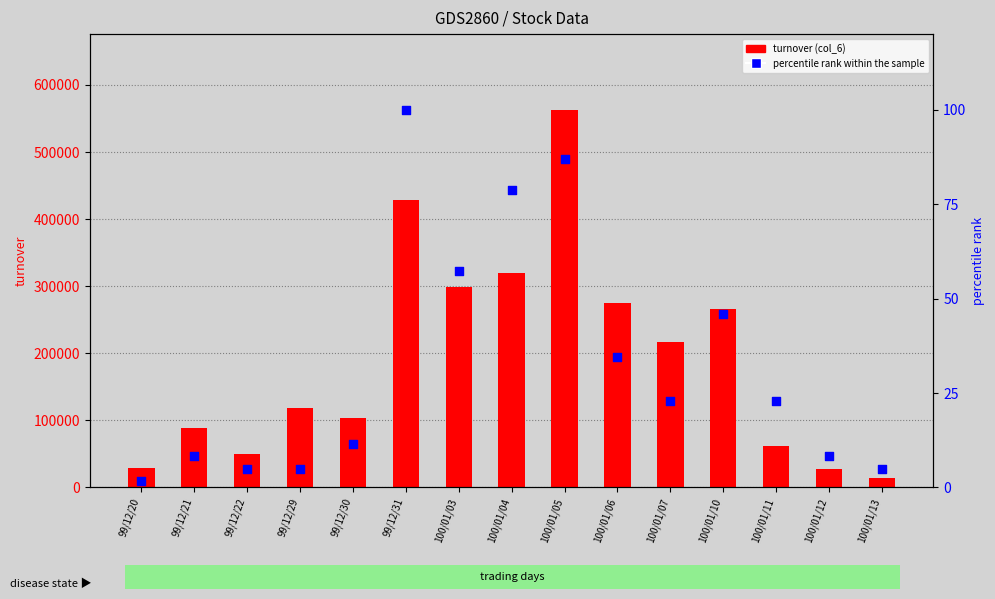

What are all the series names shown in the legend?

turnover (col_6), percentile rank within the sample